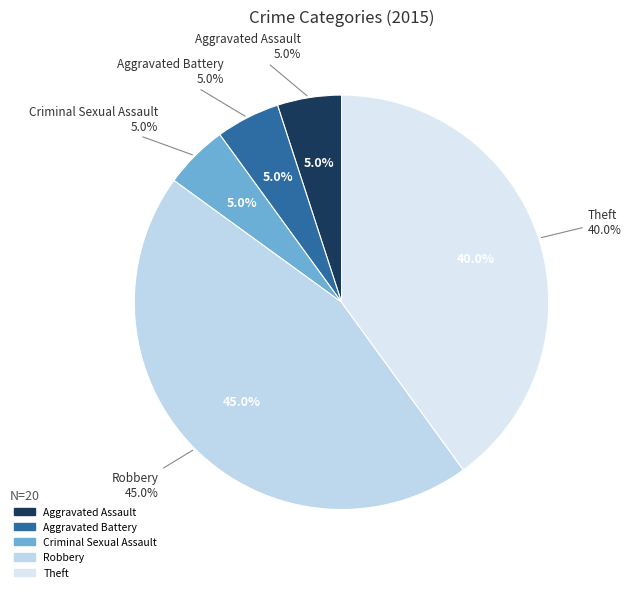

What percentage is the Aggravated Battery slice, to the nearest percent?

5%